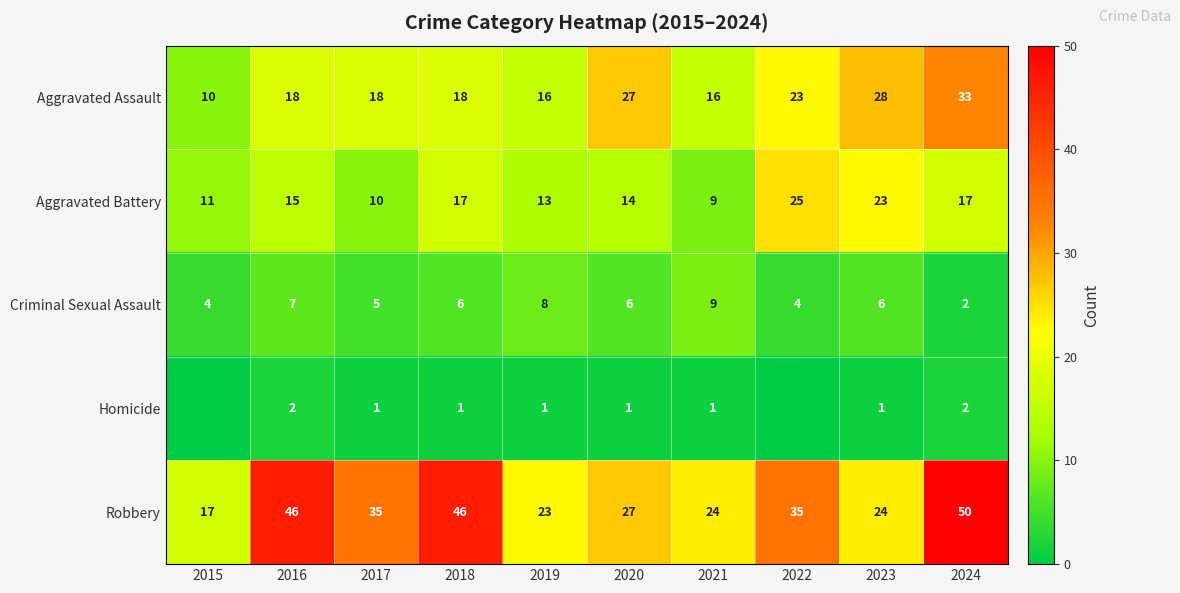

Is the value of Aggravated Battery at 2015 greater than the value of Robbery at 2024?

No